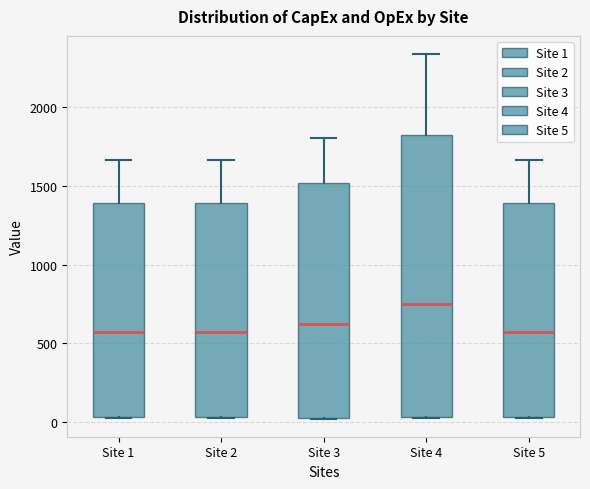

Where is the upper edge of the box for Site 3 on the y-axis? The values are not printed on the chart, so give them approximately, as read against the axis.

1500